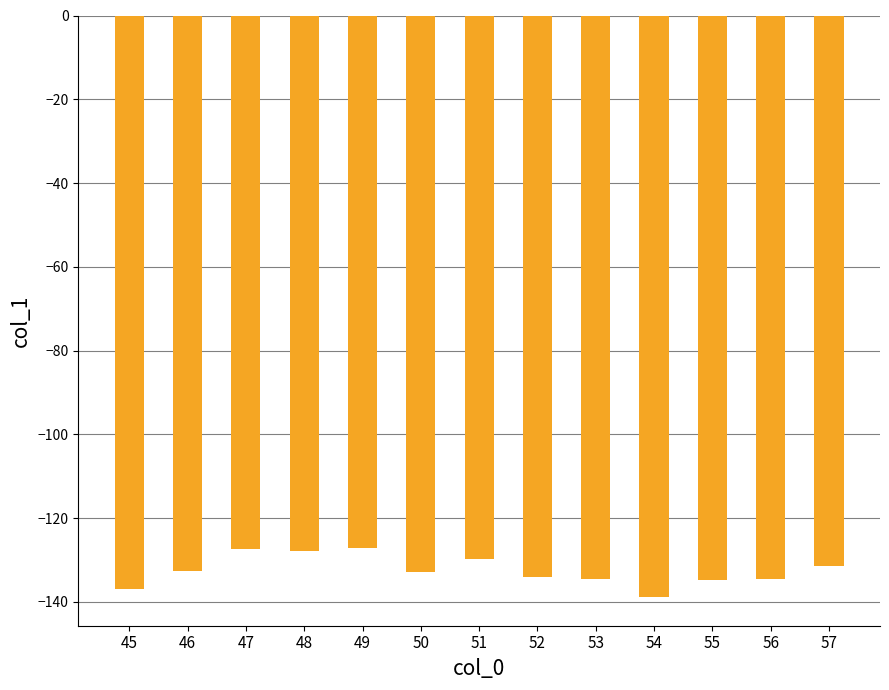

What value does the data have at 56?

-134.5